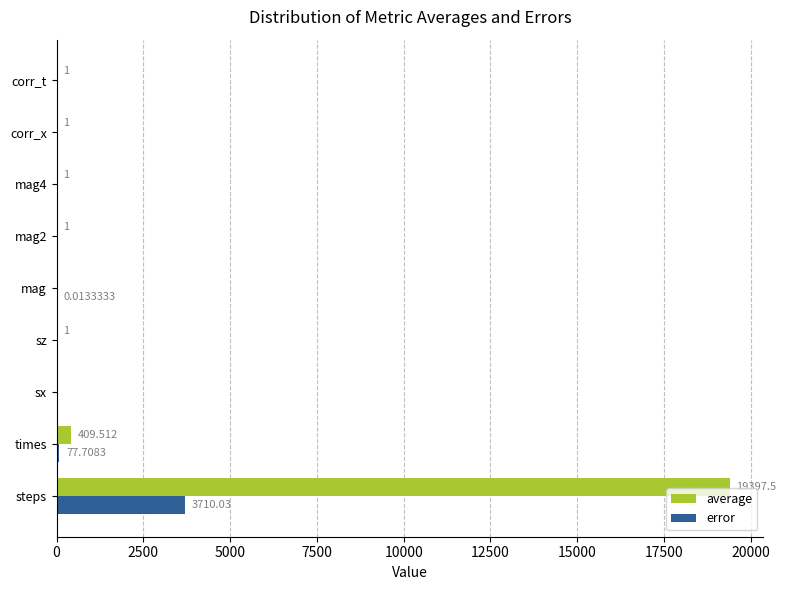

At which category is the sum across all series the highest?

steps